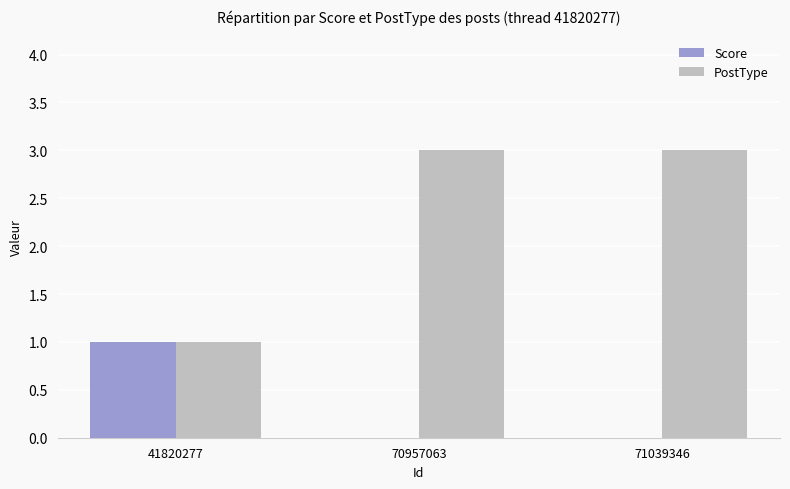

The value of PostType at 41820277 is 1. True or false?

True